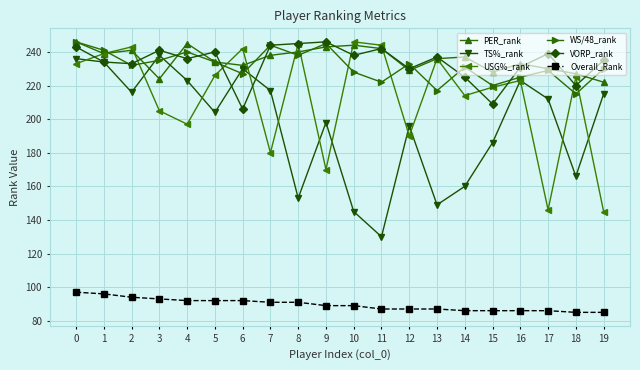

What is the difference between the highest and lowest values at 9?

157